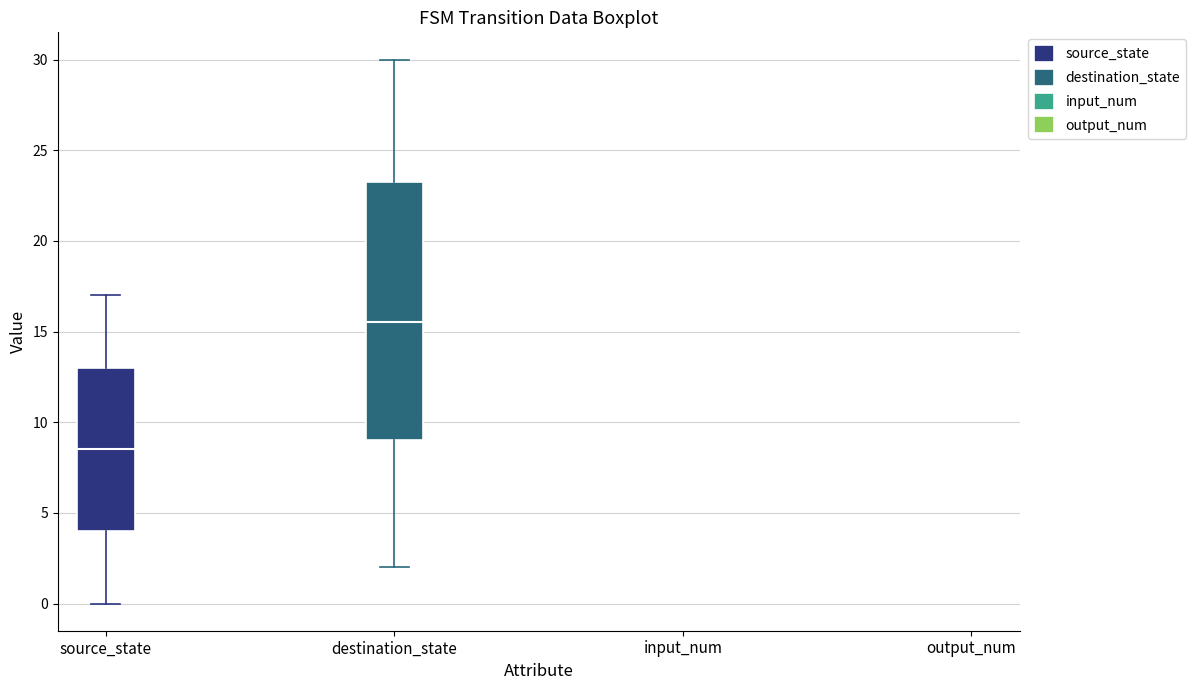

Reading left to right, read every box against the y-axis: the position of its median line, the range the box covers, and the ends of its whiskers. The values are not printed on the chart, so give them approximately, as read against the axis.

source_state: median 8.5, box 4.0 to 13.0, whiskers 0.0 to 17.0
destination_state: median 15.5, box 9.0 to 23.5, whiskers 2.0 to 30.0
input_num: box collapsed to a line at 2.0, whiskers 2.0 to 2.0
output_num: box collapsed to a line at 2.0, whiskers 2.0 to 2.0